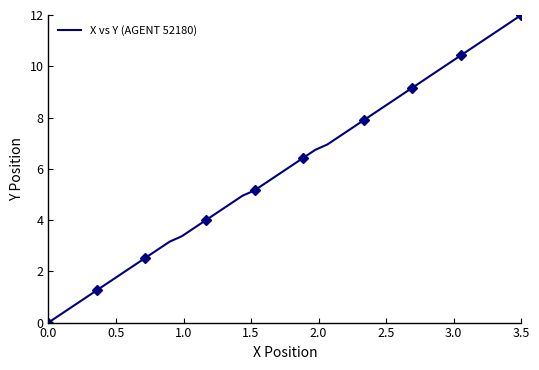

How many lines are shown in the chart?

1